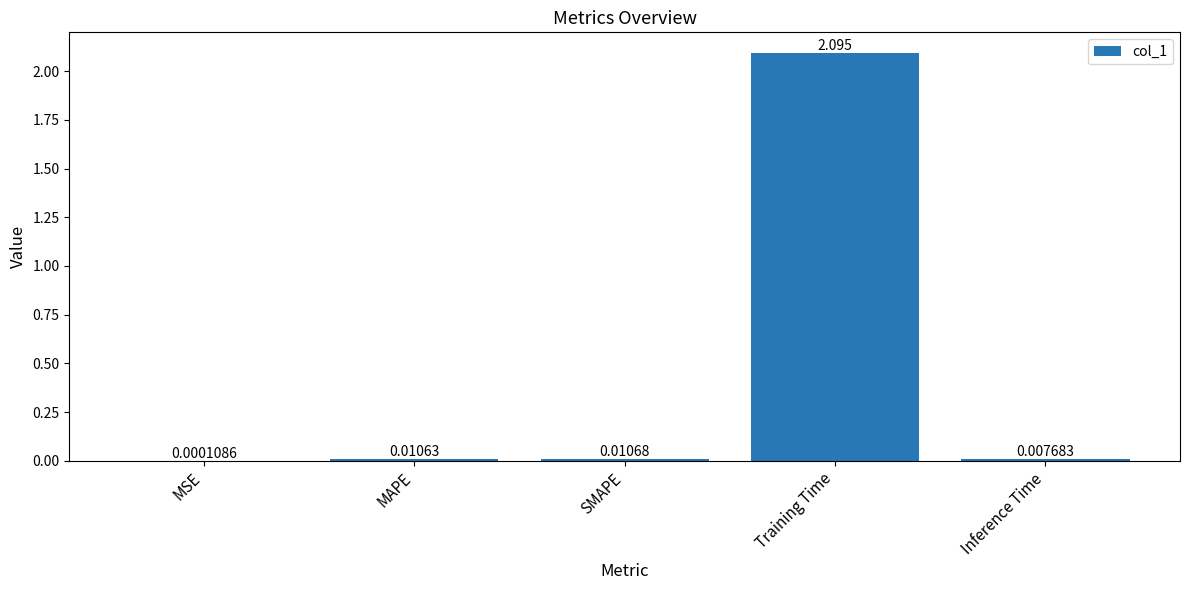

Which has a higher value, Training Time or MAPE?

Training Time